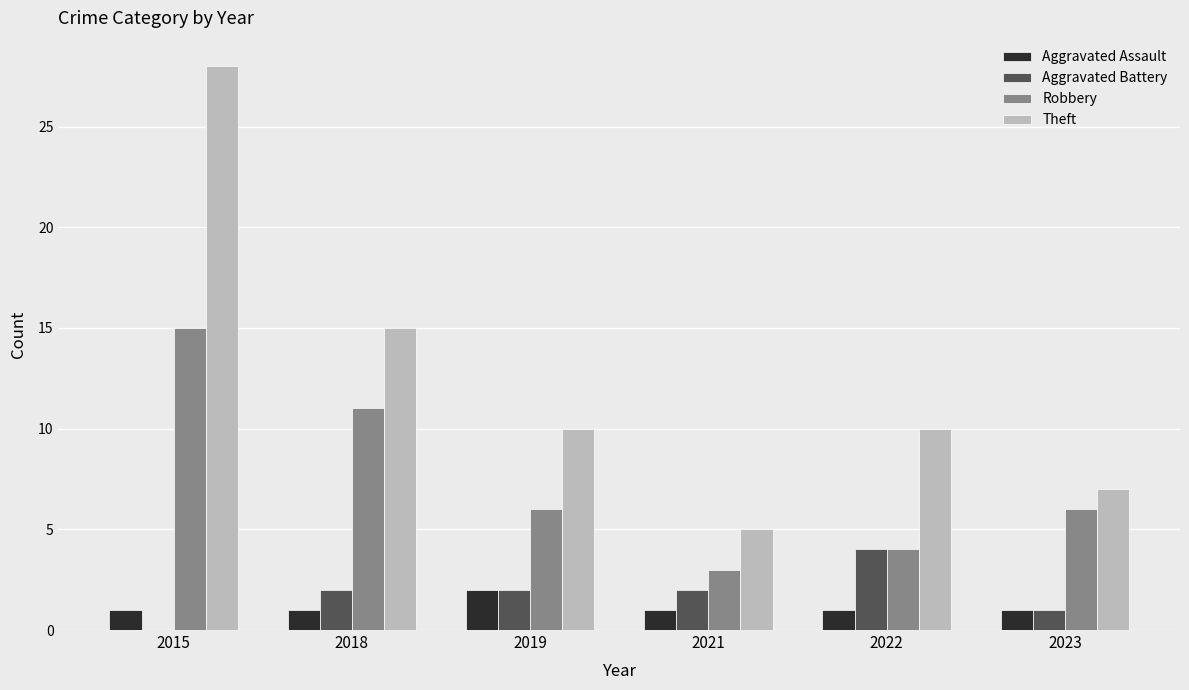

Reading right to left, what are all the values shown in this chart?

Aggravated Assault: 1	1	1	2	1	1
Aggravated Battery: 1	4	2	2	2	0
Robbery: 6	4	3	6	11	15
Theft: 7	10	5	10	15	28